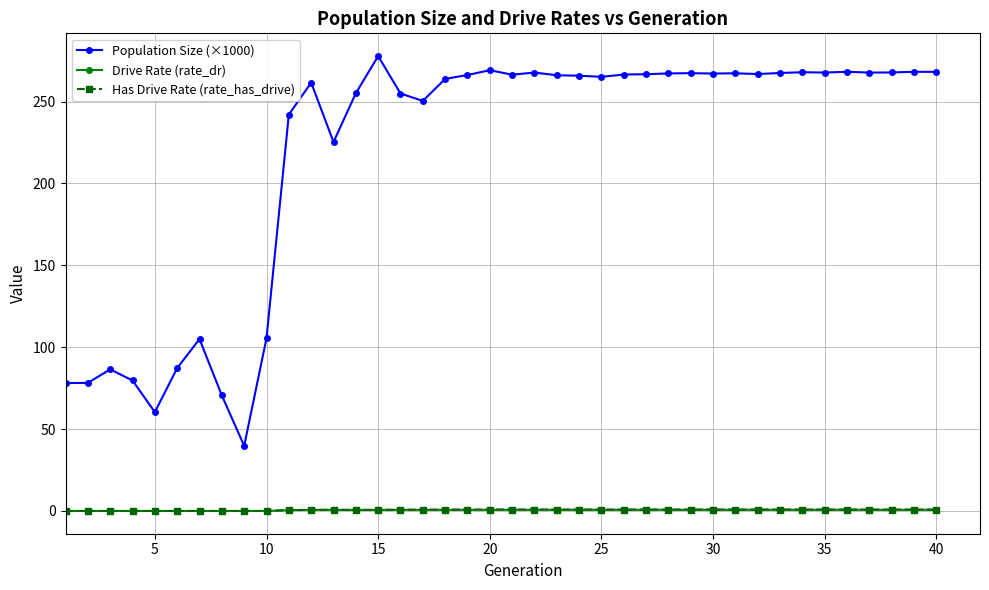

True or false: Has Drive Rate (rate_has_drive) has more than 1 interior local peaks.

True